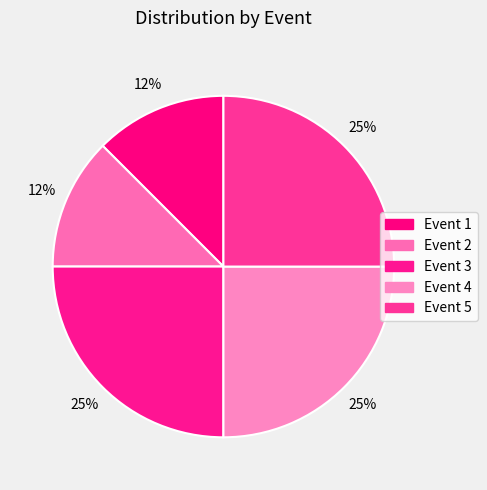

To the nearest percent, what is the combined percentage of Event 4 and Event 2?

38%